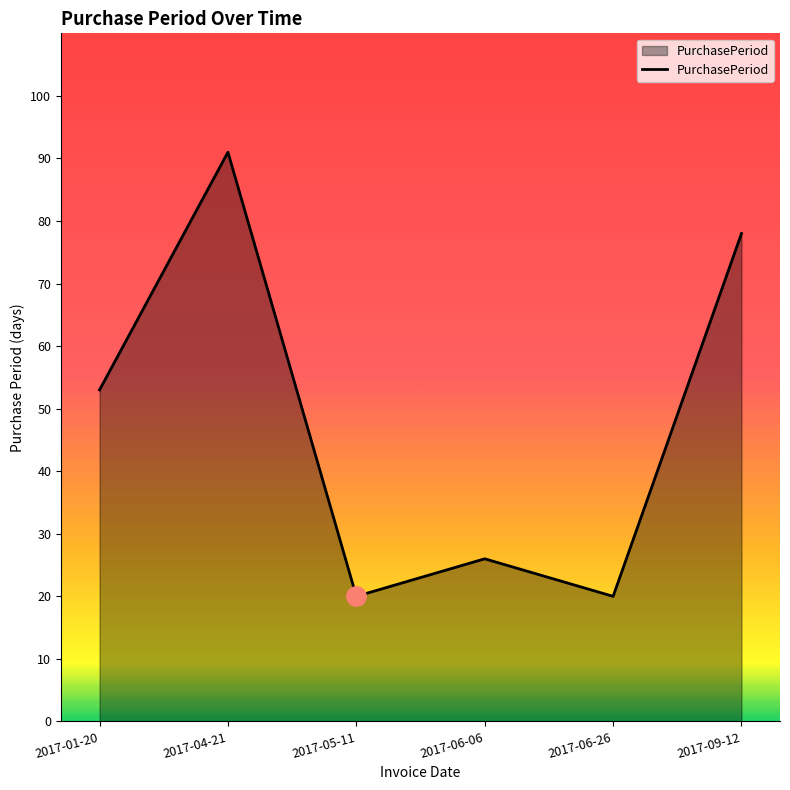

What position from the right is 2017-05-11?

4